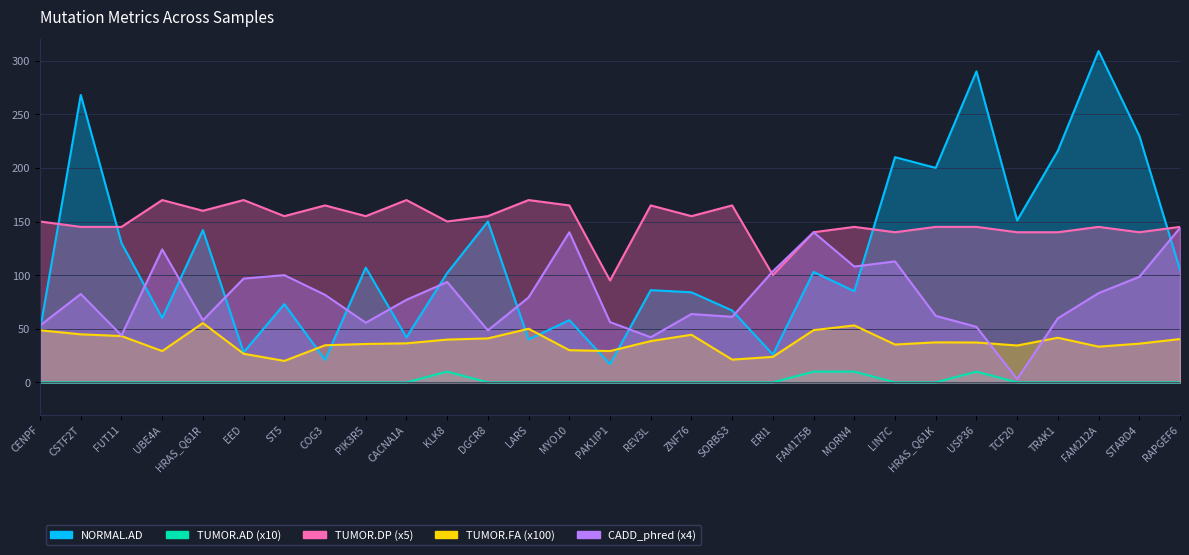

True or false: NORMAL.AD has more than 1 interior local peaks.

True